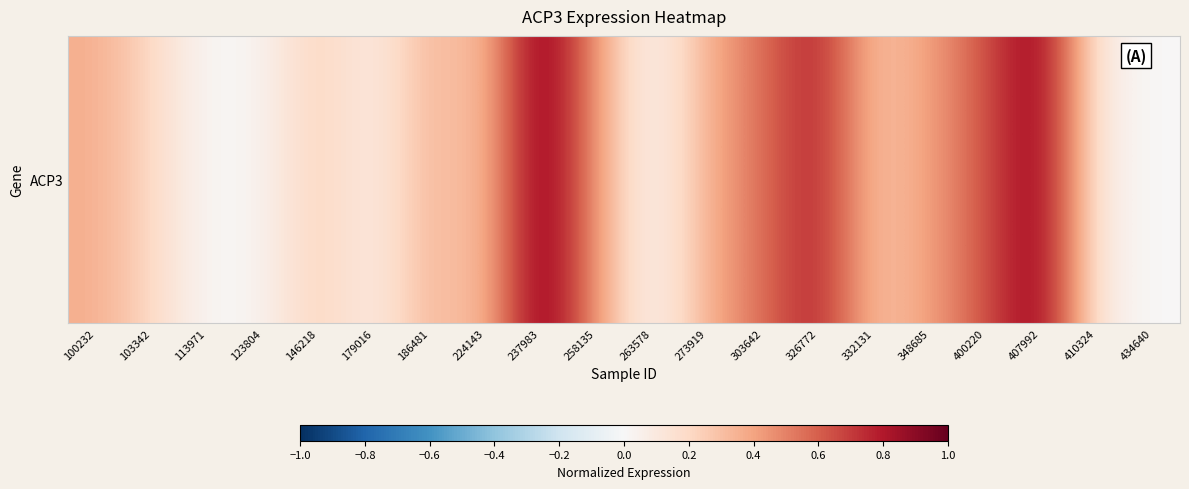

The value at 146218 is 0.2. True or false?

True